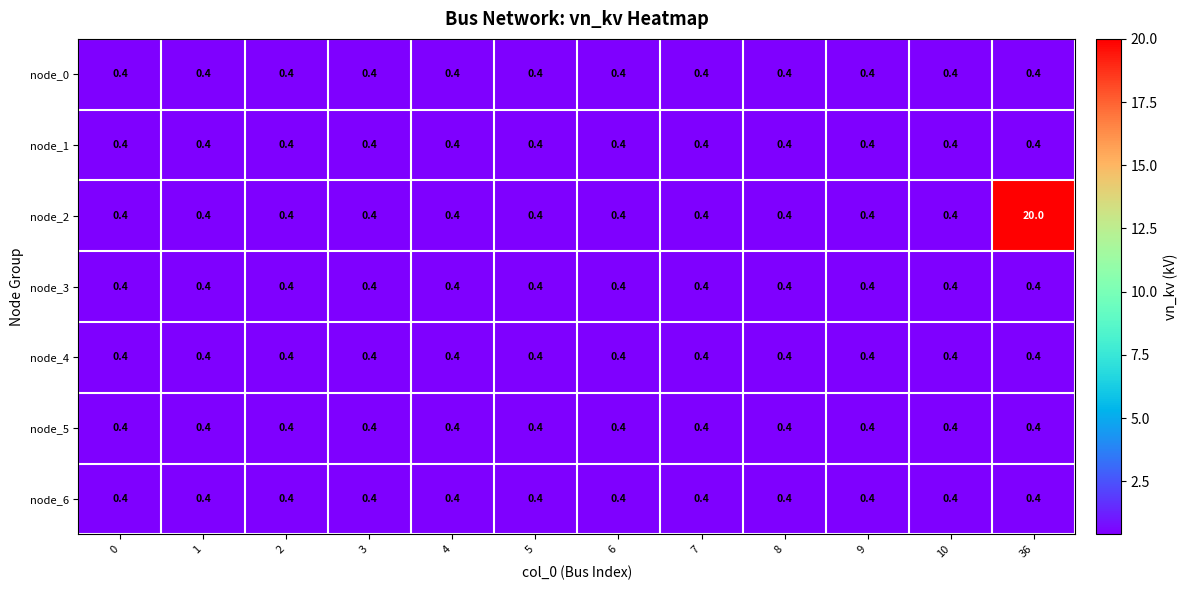

How many categories are shown in the chart?

12